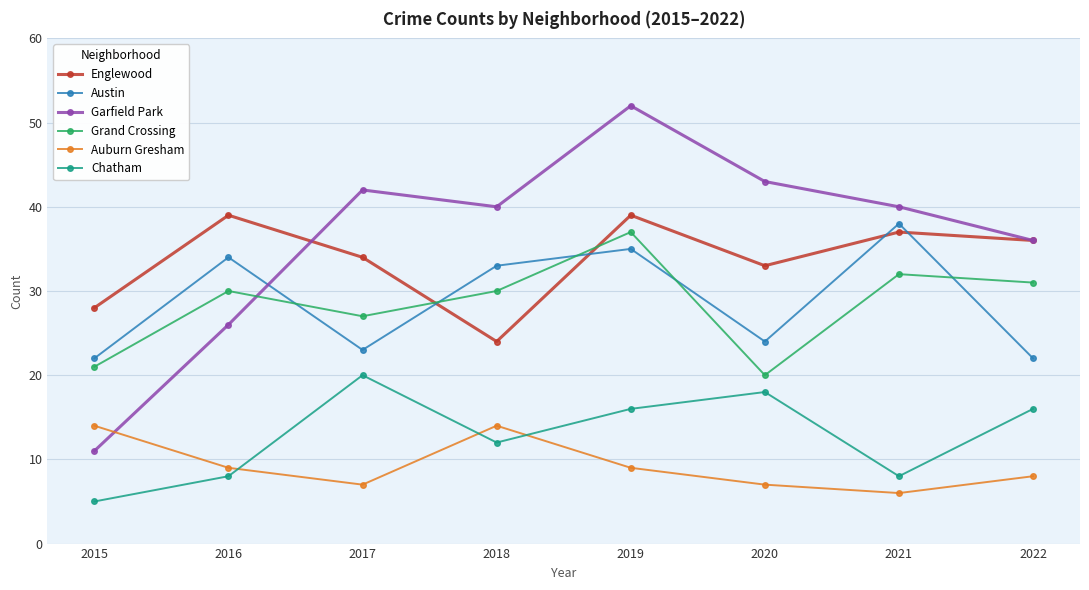

Reading left to right, transcribe all the data shown in this chart.

Englewood: 28	39	34	24	39	33	37	36
Austin: 22	34	23	33	35	24	38	22
Garfield Park: 11	26	42	40	52	43	40	36
Grand Crossing: 21	30	27	30	37	20	32	31
Auburn Gresham: 14	9	7	14	9	7	6	8
Chatham: 5	8	20	12	16	18	8	16